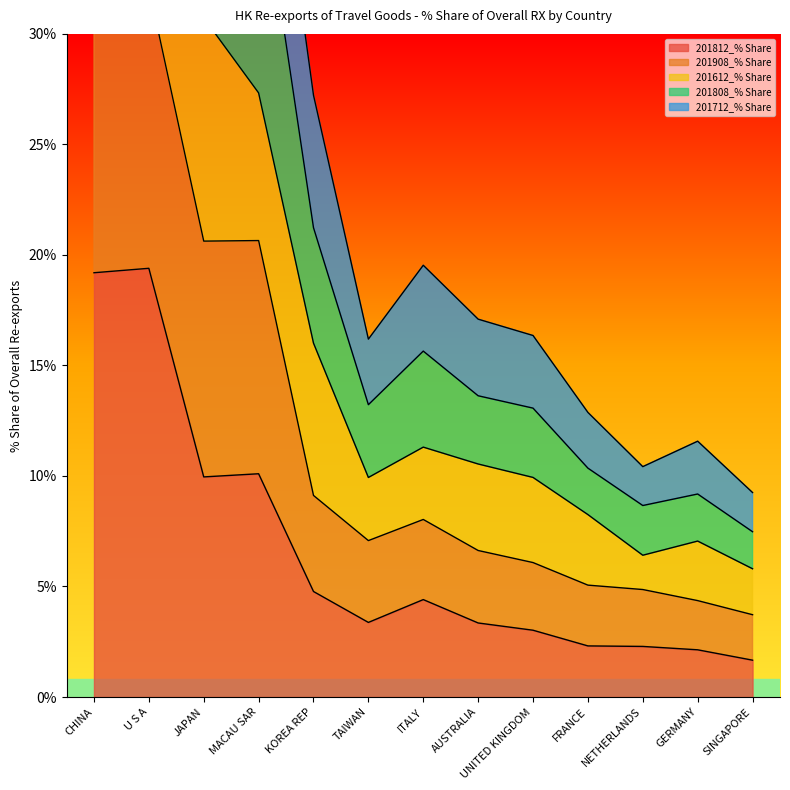

True or false: 201812_% Share and 201808_% Share cross at least once.

False